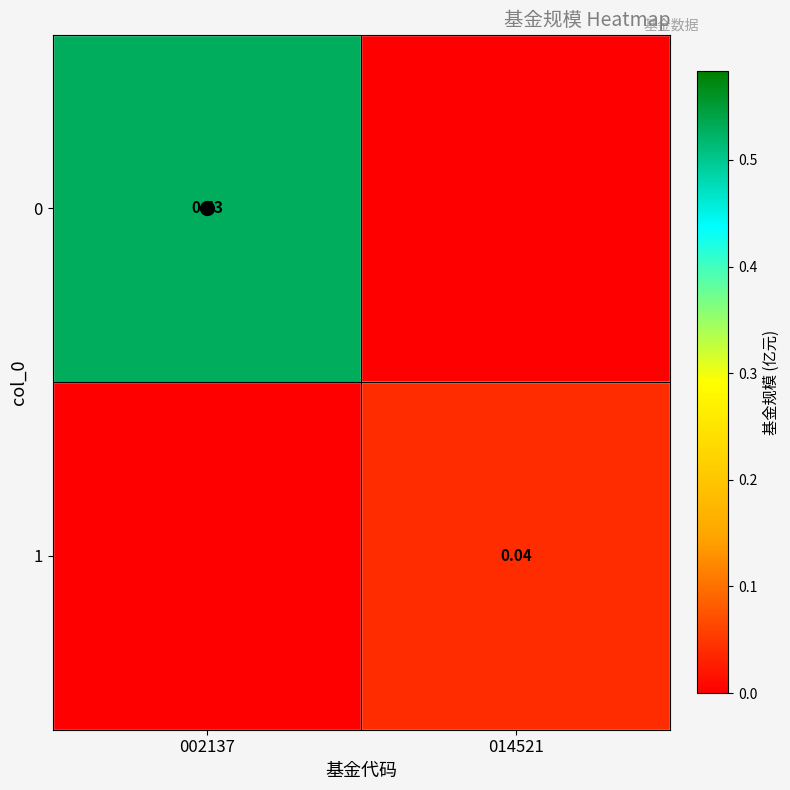

Is the value of 0 at 002137 greater than the value of 1 at 014521?

Yes